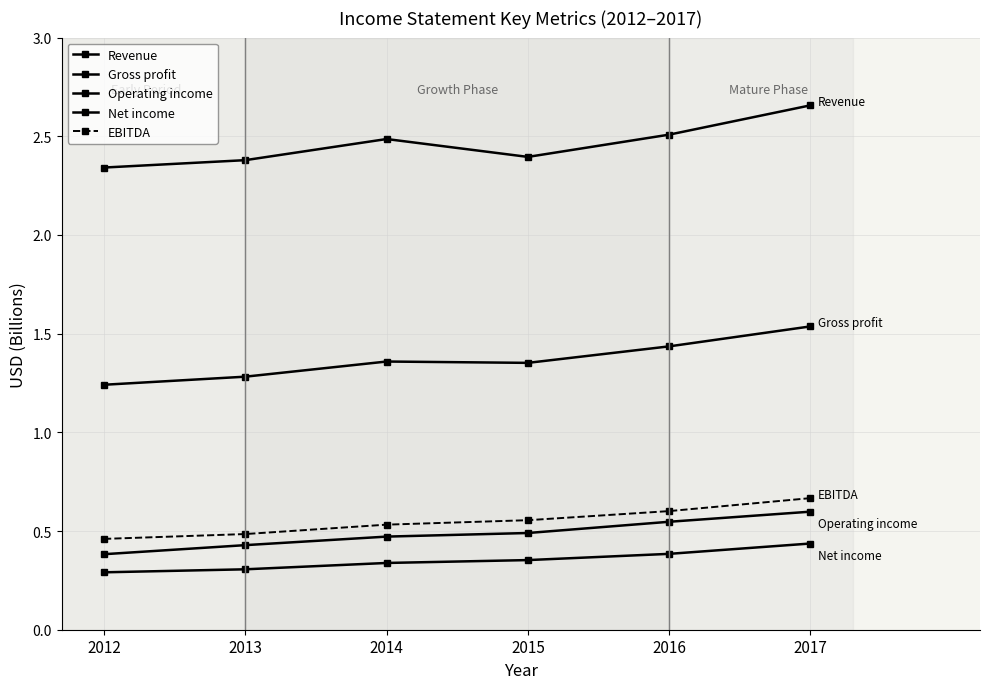

Reading right to left, list all the values displayed in this chart.

Revenue: 2017=2.7	2016=2.5	2015=2.4	2014=2.5	2013=2.4	2012=2.3
Gross profit: 2017=1.5	2016=1.4	2015=1.4	2014=1.4	2013=1.3	2012=1.2
Operating income: 2017=0.6	2016=0.5	2015=0.5	2014=0.5	2013=0.4	2012=0.4
Net income: 2017=0.4	2016=0.4	2015=0.4	2014=0.3	2013=0.3	2012=0.3
EBITDA: 2017=0.7	2016=0.6	2015=0.6	2014=0.5	2013=0.5	2012=0.5